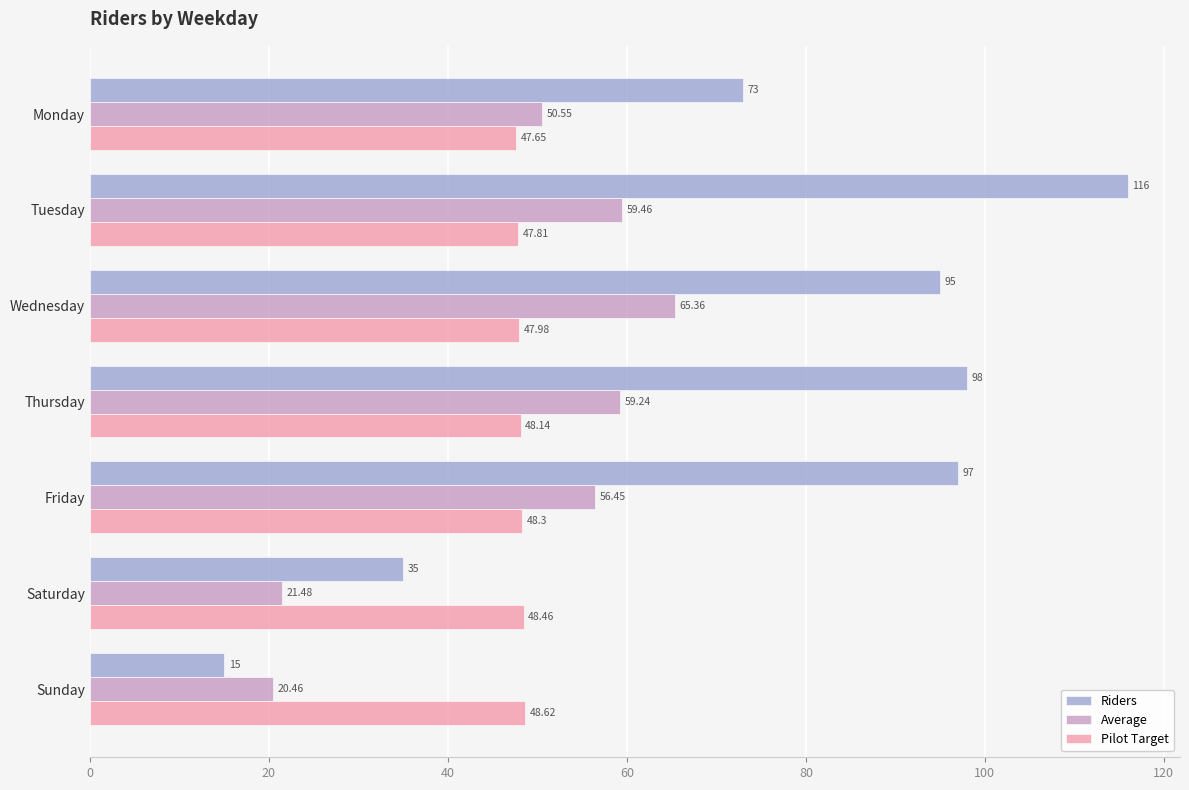

Rank the series at Saturday from highest to lowest value.

Pilot Target, Riders, Average